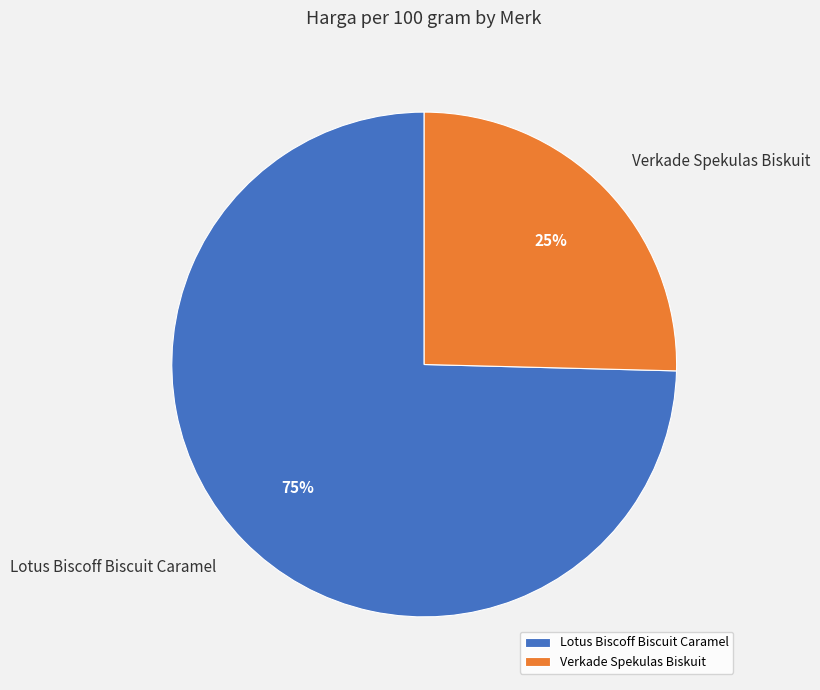

True or false: Verkade Spekulas Biskuit accounts for 25% of the total.

True